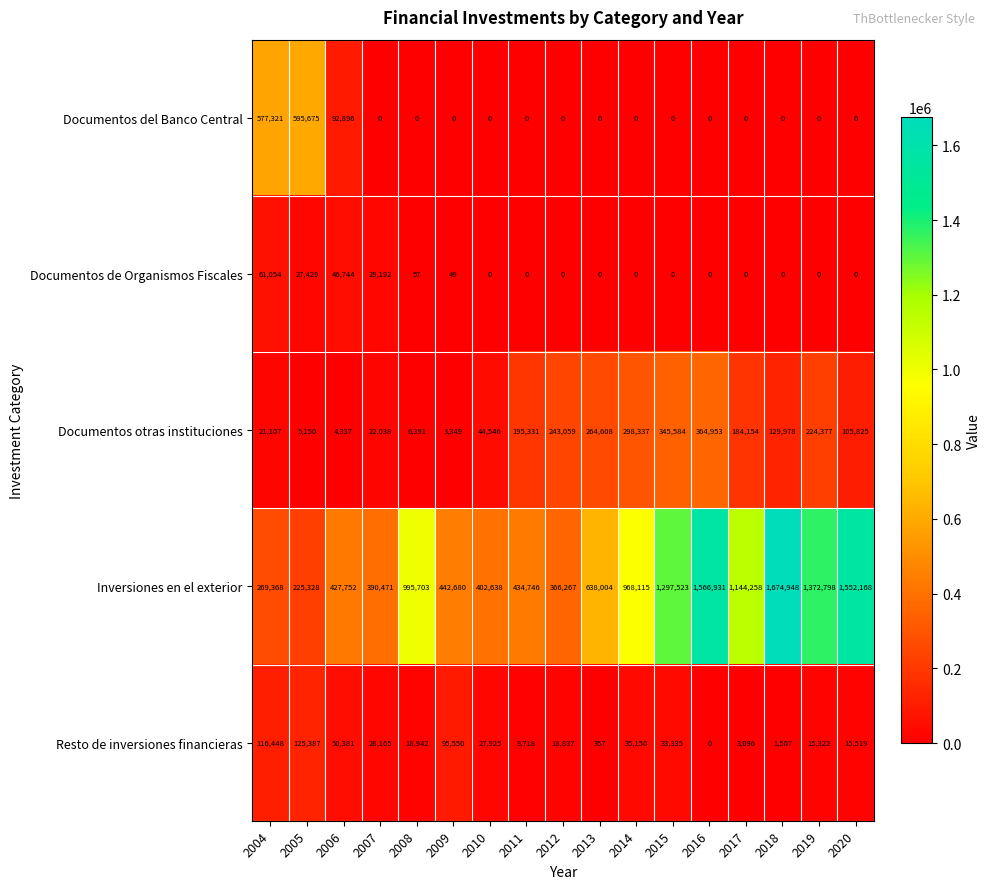

At which label does Inversiones en el exterior reach its peak?

2018